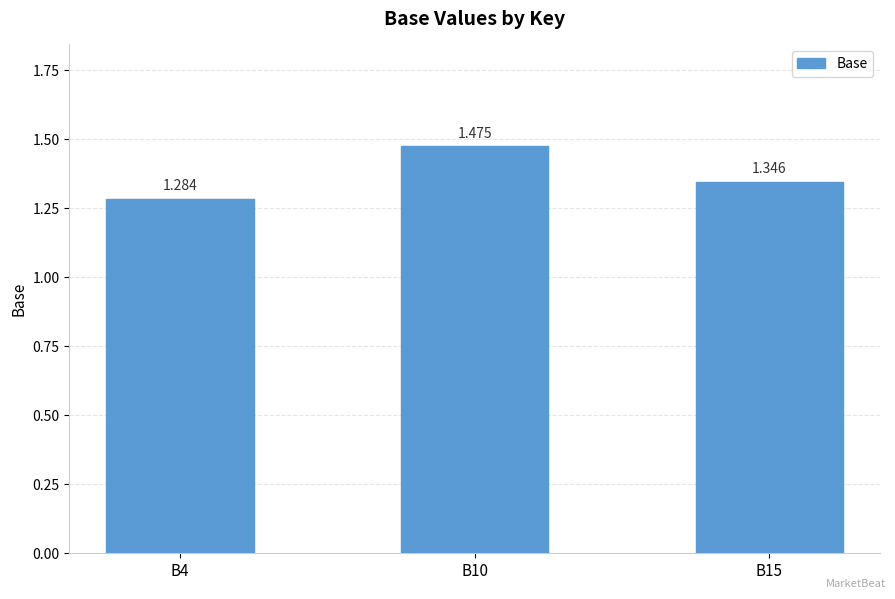

What is the difference between the values at B15 and B10?

0.1